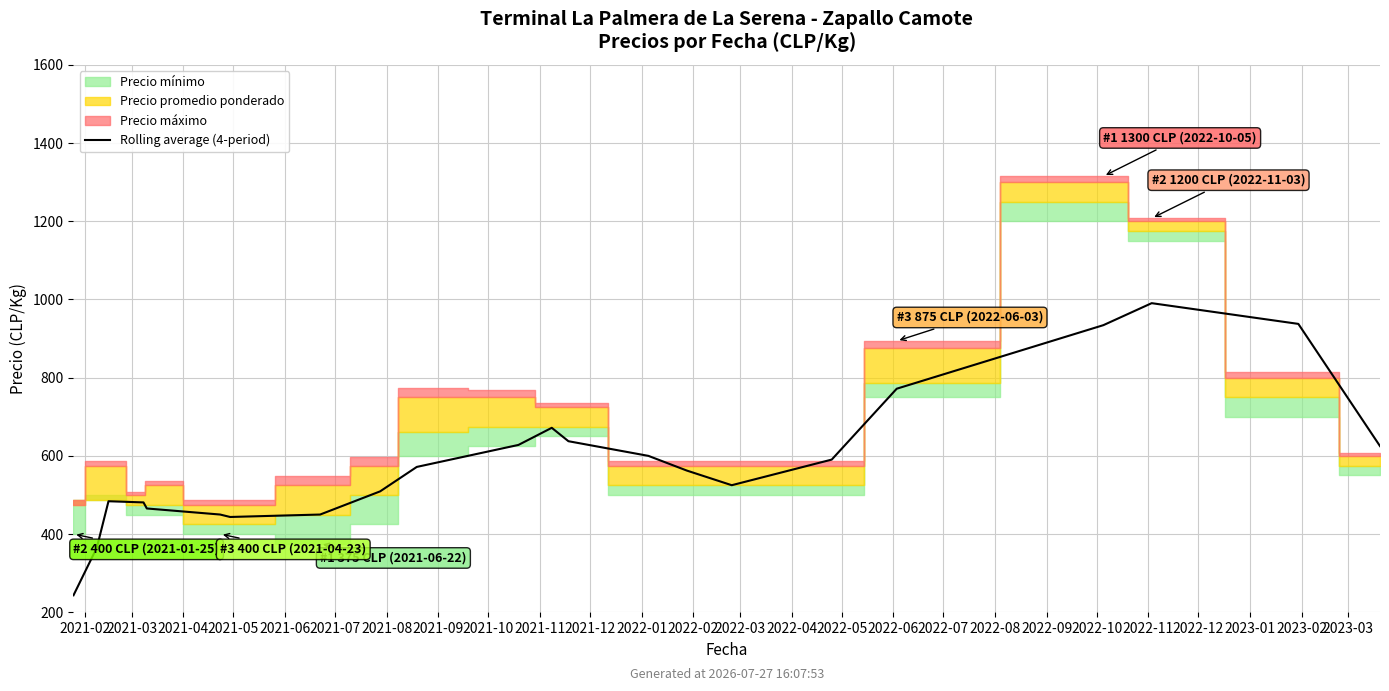

How many lines are shown in the chart?

1